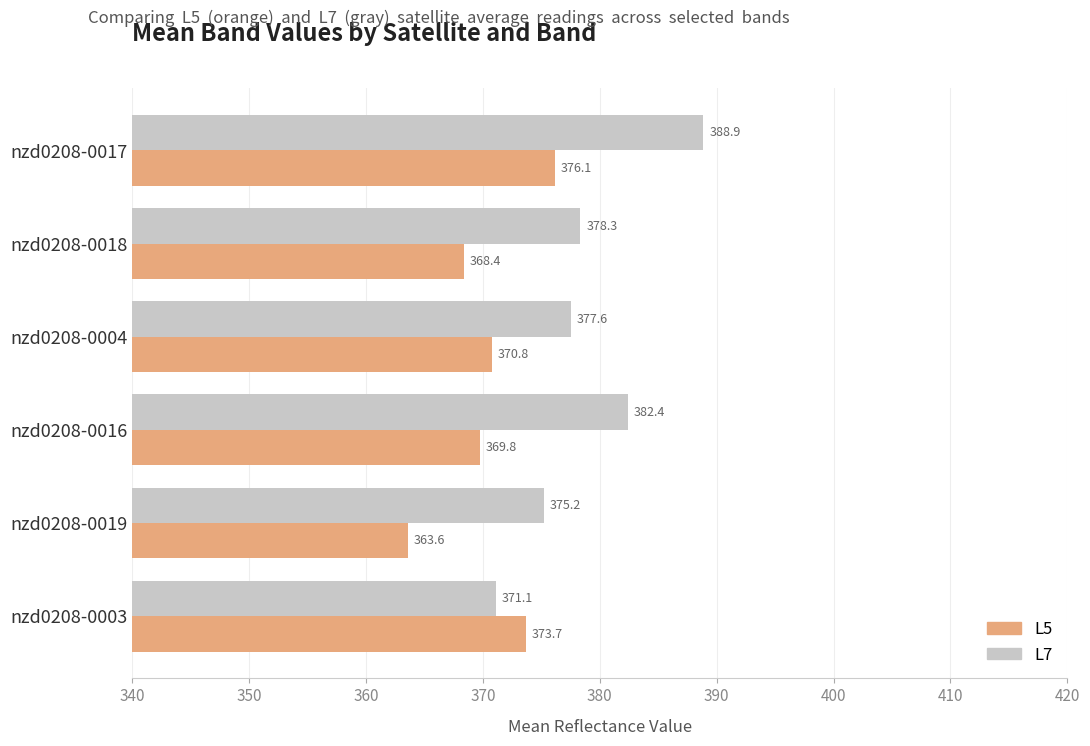

How many data points in L7 are less than 378?

3